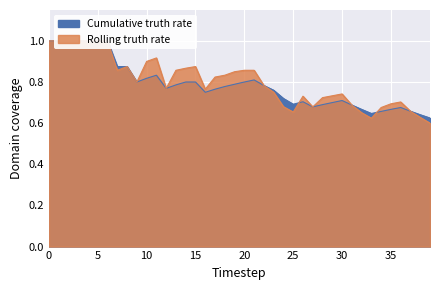

True or false: Cumulative truth rate has a value of 0.5 at 11.

False